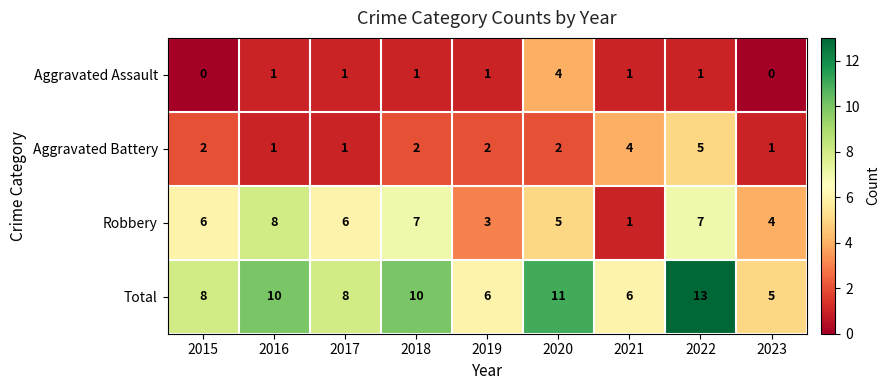

List the series in order of their peak value, highest first.

Total, Robbery, Aggravated Battery, Aggravated Assault